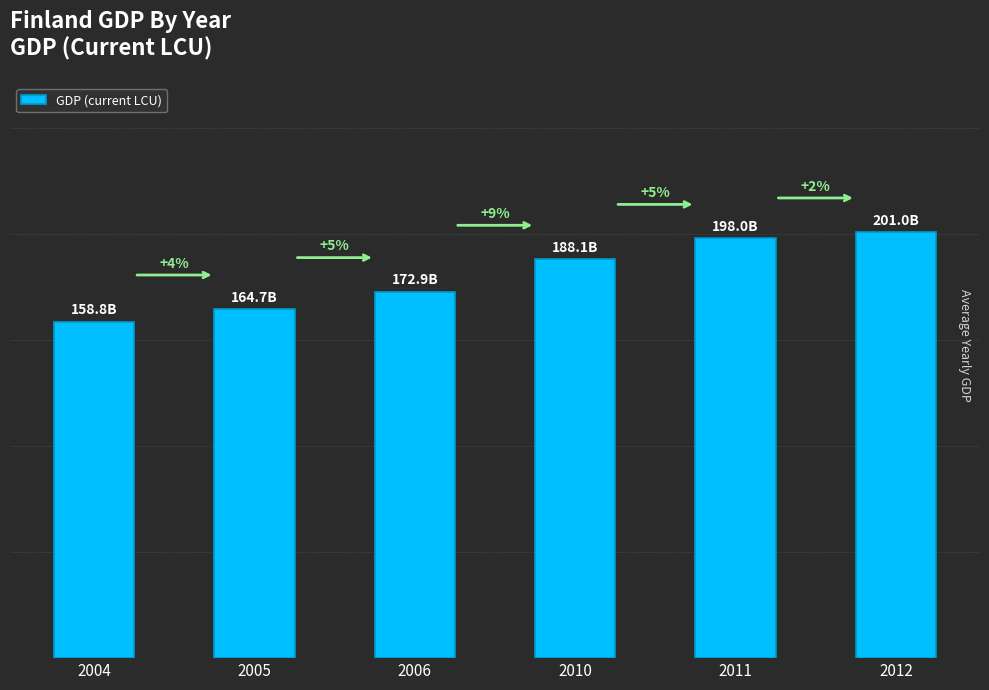

Reading left to right, extract all data points from this chart.

2004=158758000000	2005=164687000000	2006=172897000000	2010=188143000000	2011=197998000000	2012=201037000000